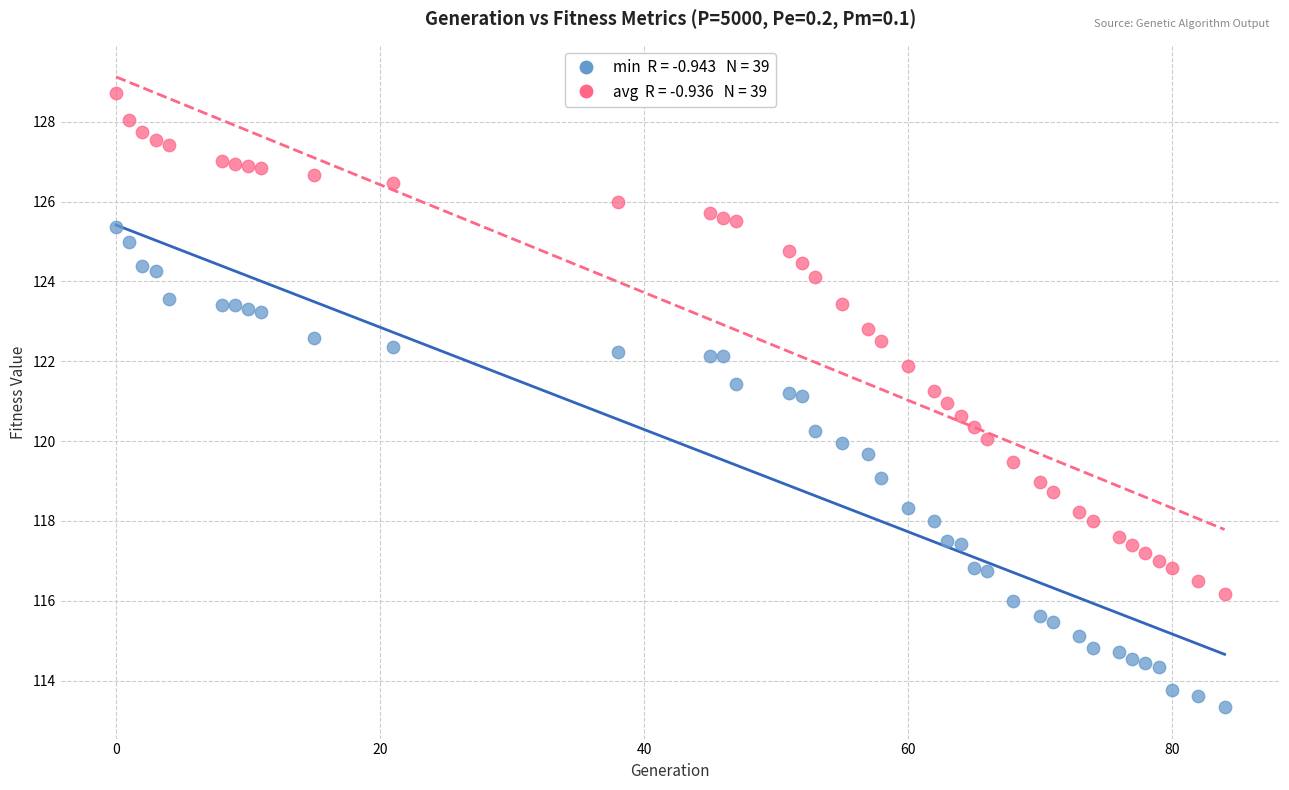

Across all data points, what is the range of Y values (max minus min)?

15.4